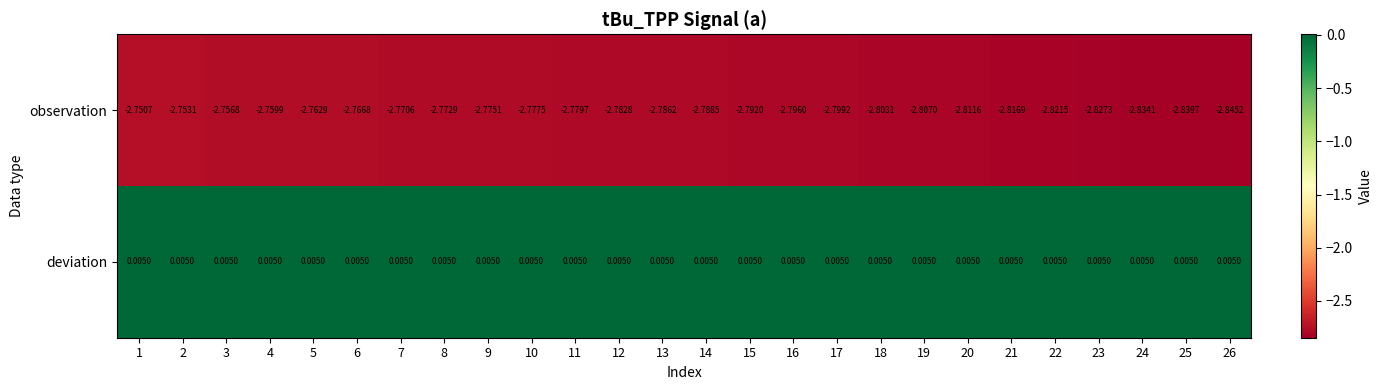

Is the value of observation at 22 greater than the value of deviation at 16?

No